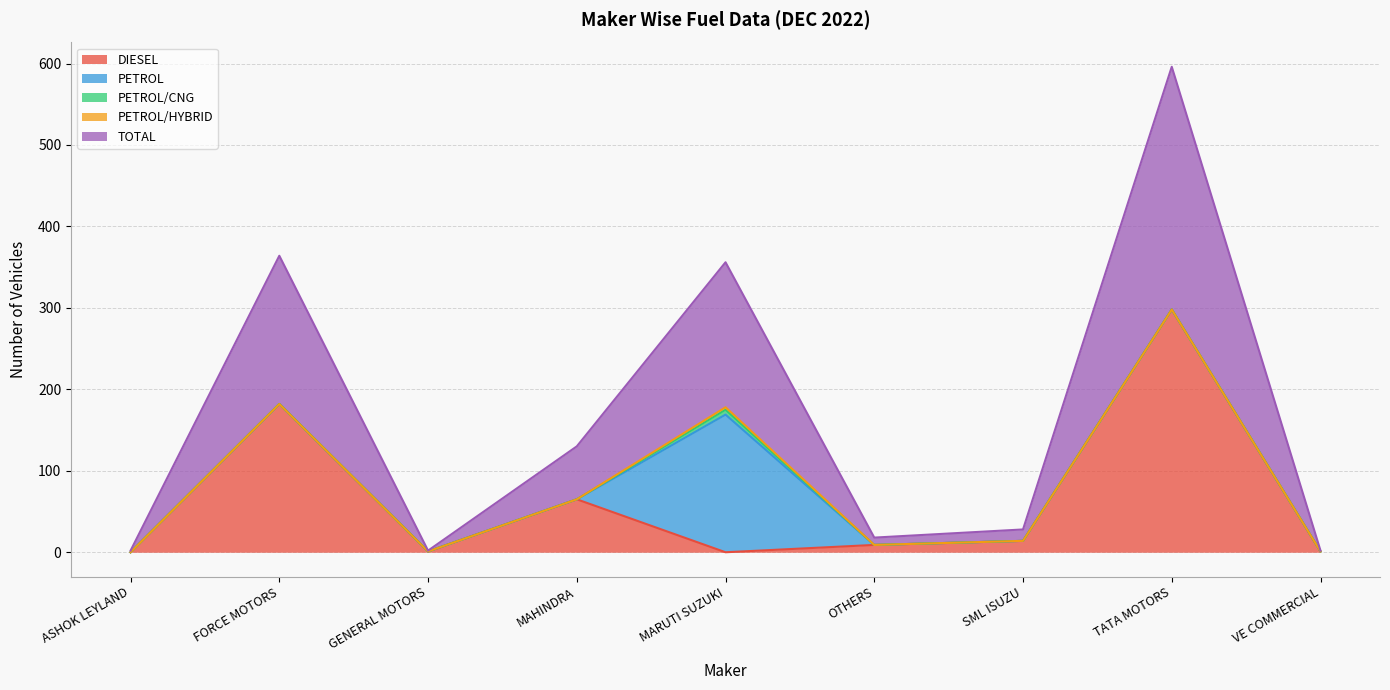

Reading right to left, extract all data points from this chart.

DIESEL: 1	298	14	9	0	65	1	182	0
PETROL: 0	0	0	0	169	0	0	0	0
PETROL/CNG: 0	0	0	0	6	0	0	0	0
PETROL/HYBRID: 0	0	0	0	3	0	0	0	0
TOTAL: 1	298	14	9	178	65	1	182	2